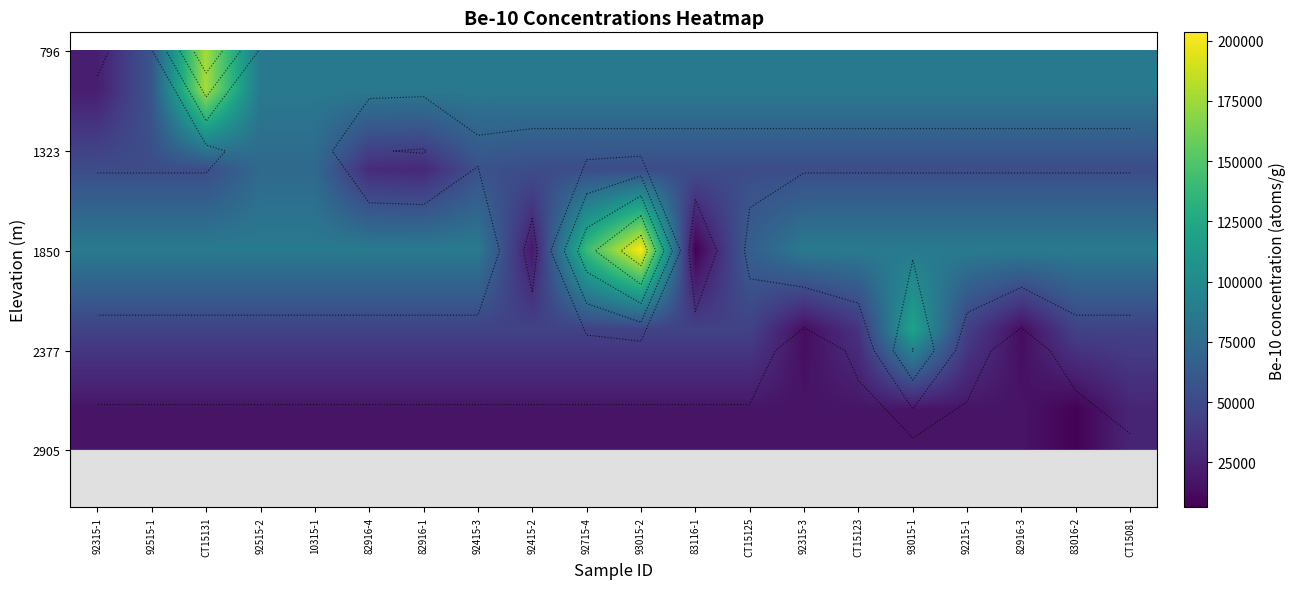

What is the minimum value shown in the chart?

6350.7